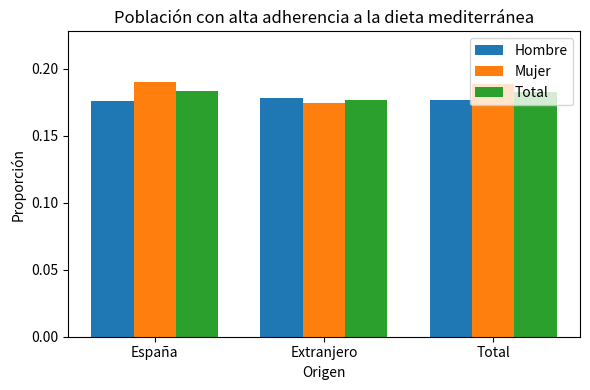

Are the bars grouped side by side (vs. stacked)?

Yes